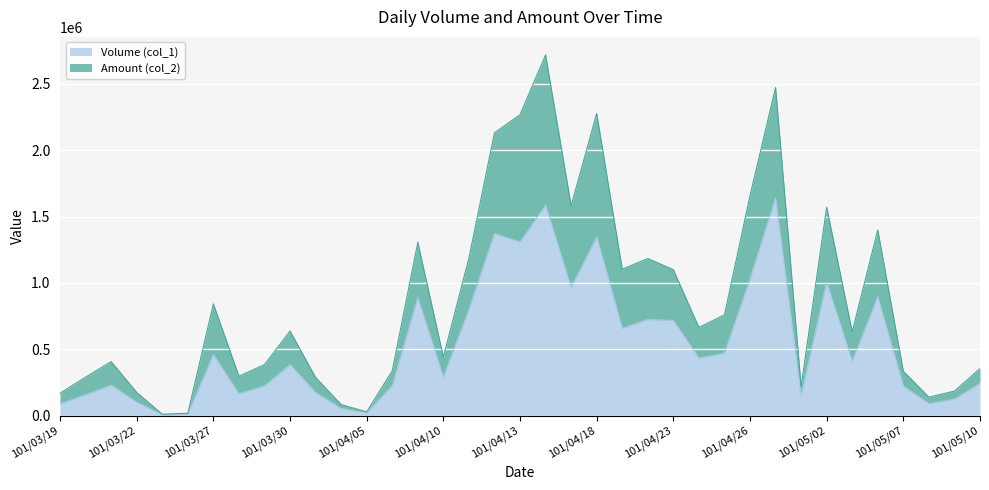

Reading right to left, extract all data points from this chart.

Volume (col_1): 101/05/10=244000	101/05/09=124000	101/05/08=90000	101/05/07=223000	101/05/04=895000	101/05/03=409000	101/05/02=1006000	101/04/30=150000	101/04/27=1639000	101/04/26=1028000	101/04/25=470000	101/04/24=434000	101/04/23=717000	101/04/20=724000	101/04/19=658000	101/04/18=1347000	101/04/17=964000	101/04/16=1586000	101/04/13=1308000	101/04/12=1372000	101/04/11=798000	101/04/10=290000	101/04/09=889000	101/04/06=226000	101/04/05=20000	101/04/03=54000	101/04/02=174000	101/03/30=385000	101/03/29=223000	101/03/28=165000	101/03/27=460000	101/03/26=10000	101/03/23=6000	101/03/22=100000	101/03/21=230000	101/03/20=156000	101/03/19=90000
Amount (col_2): 101/05/10=354440	101/05/09=184710	101/05/08=139150	101/05/07=334600	101/05/04=1399220	101/05/03=631360	101/05/02=1570470	101/04/30=218870	101/04/27=2471830	101/04/26=1658040	101/04/25=759360	101/04/24=664580	101/04/23=1099290	101/04/20=1183860	101/04/19=1103170	101/04/18=2276770	101/04/17=1581350	101/04/16=2717420	101/04/13=2267360	101/04/12=2130700	101/04/11=1187100	101/04/10=441000	101/04/09=1305860	101/04/06=337850	101/04/05=28600	101/04/03=83300	101/04/02=287560	101/03/30=637750	101/03/29=384200	101/03/28=296600	101/03/27=842110	101/03/26=18000	101/03/23=10760	101/03/22=174700	101/03/21=406790	101/03/20=290110	101/03/19=169200